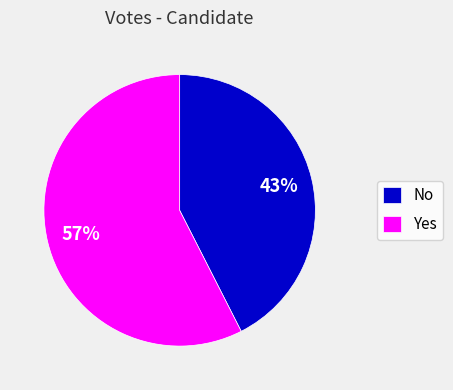

Between Yes and No, which is larger?

Yes